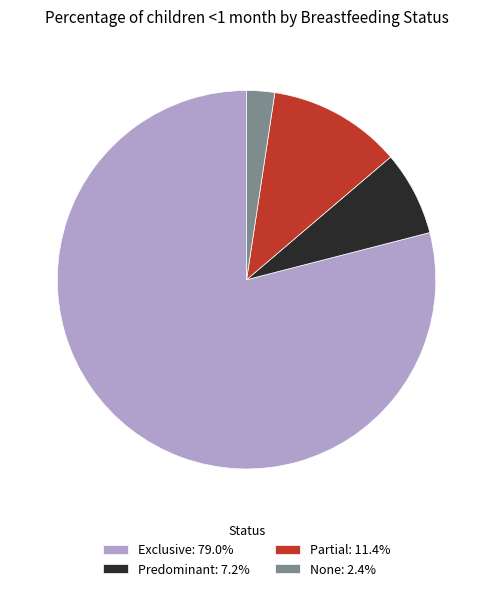

Rank the categories by value from lowest to highest.

None, Predominant, Partial, Exclusive